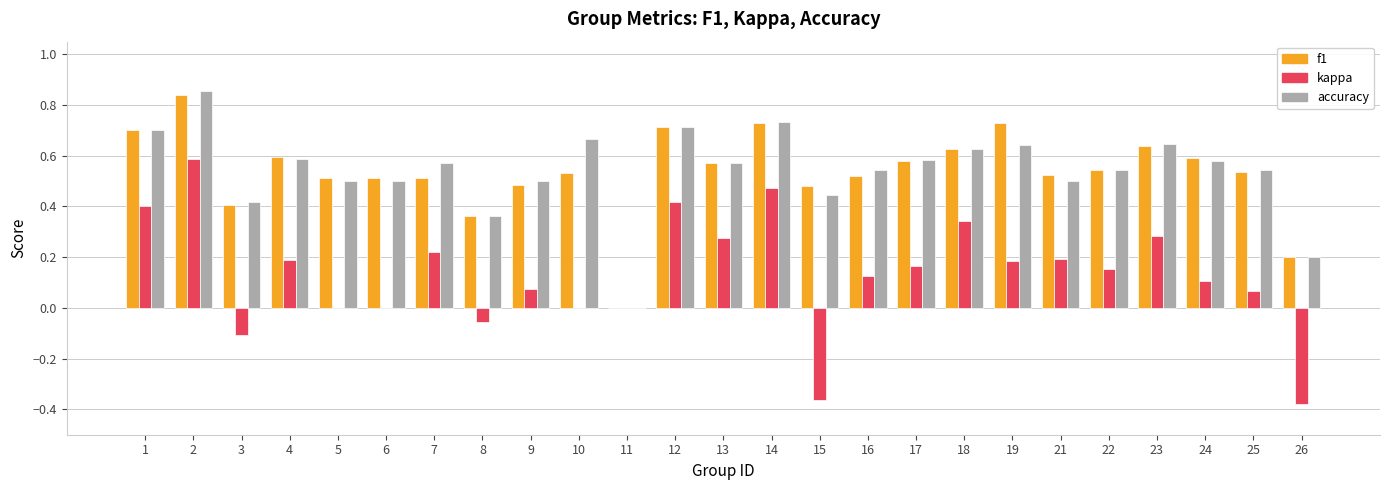

Between 6 and 13, which series saw the biggest shift?

kappa